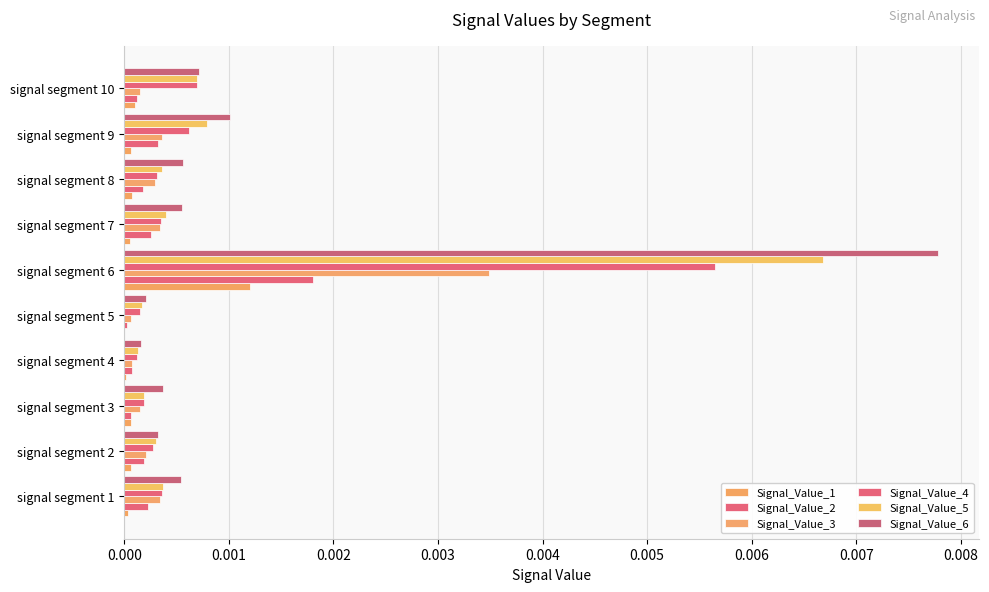

Count the number of categories in the chart.

10